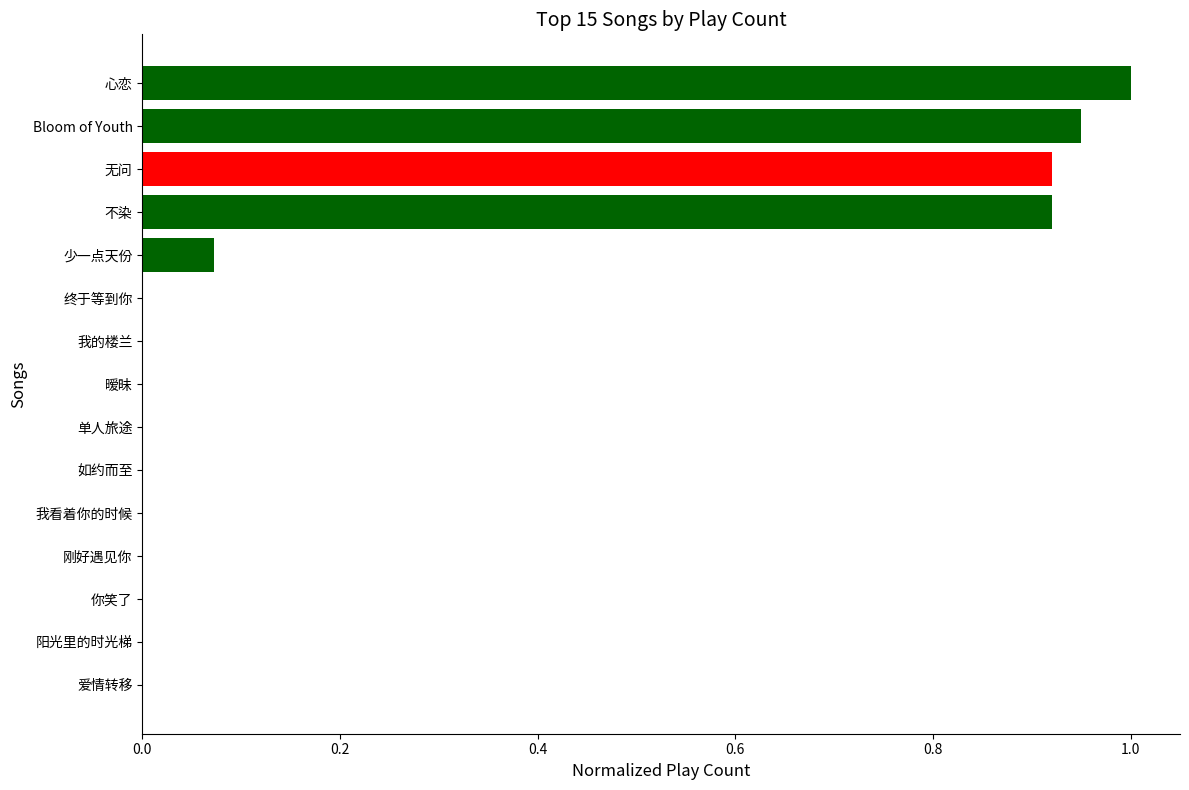

What is the sum of all values?

3.9